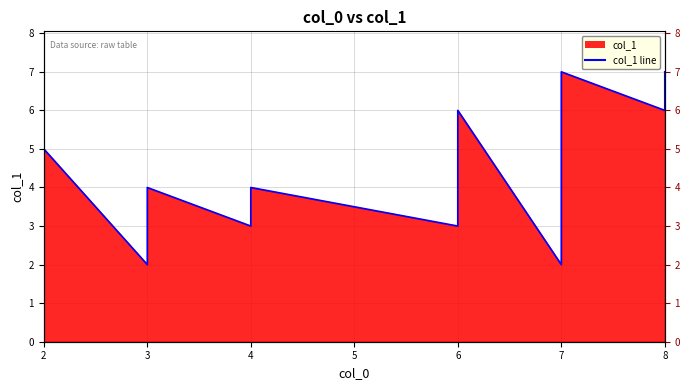

Does the chart have visible grid lines?

Yes